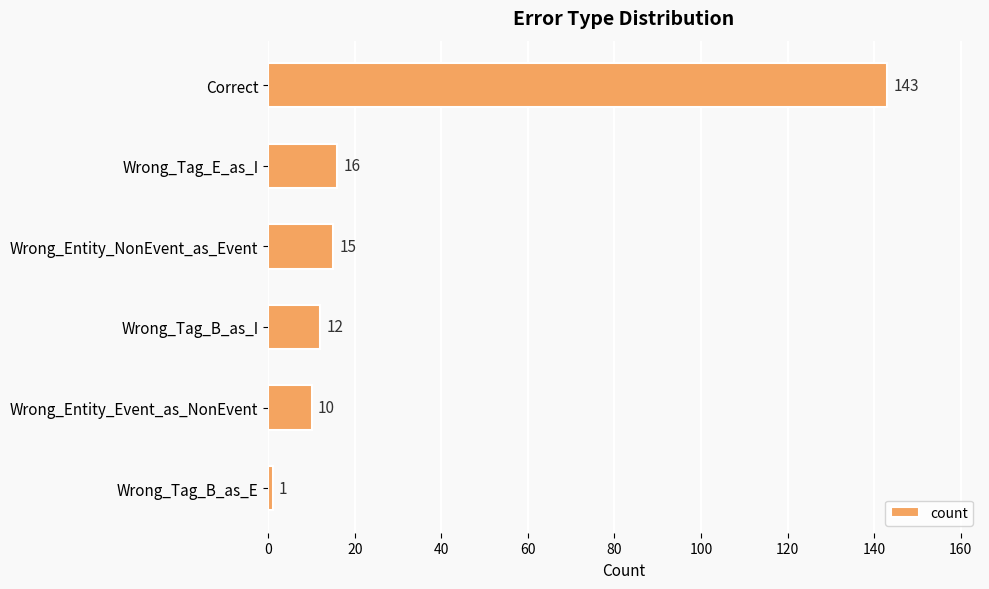

List the labels in order of value, largest first.

Correct, Wrong_Tag_E_as_I, Wrong_Entity_NonEvent_as_Event, Wrong_Tag_B_as_I, Wrong_Entity_Event_as_NonEvent, Wrong_Tag_B_as_E